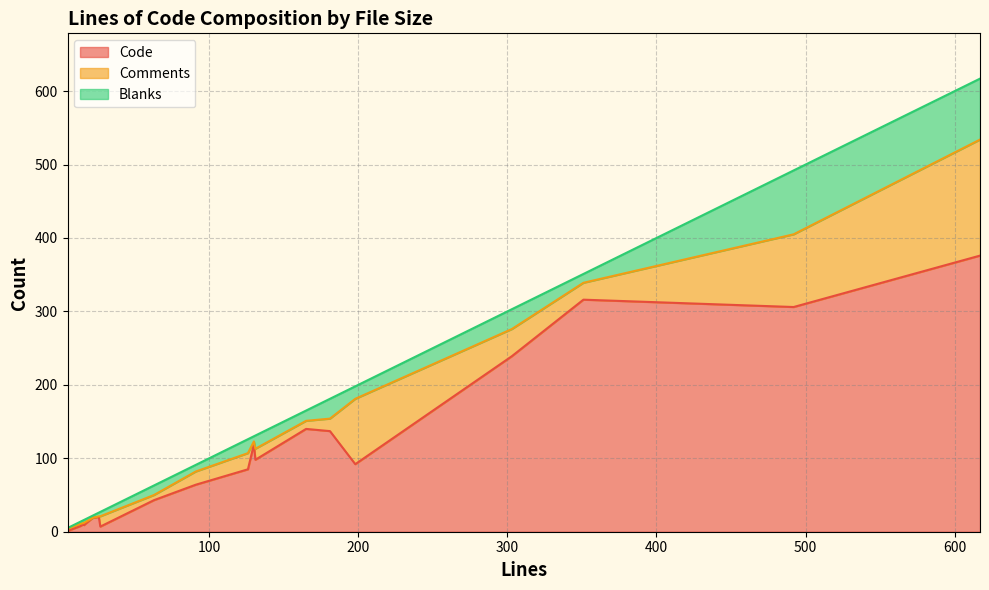

How many intersections are there between Comments and Code?

2